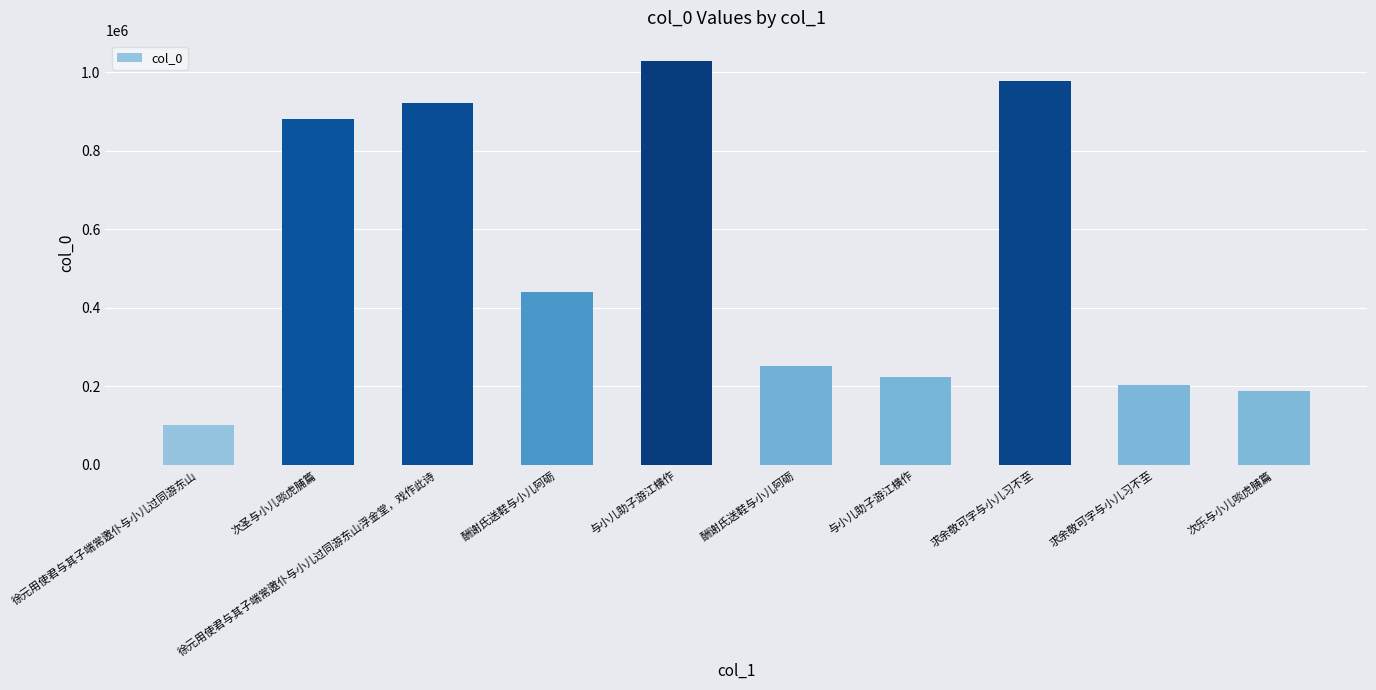

What is the difference between the maximum and second lowest values?

840886